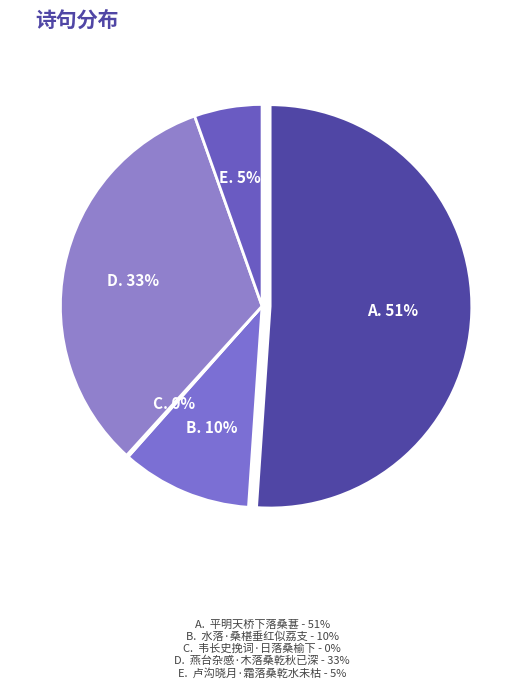

How many slices are in this pie chart?

5